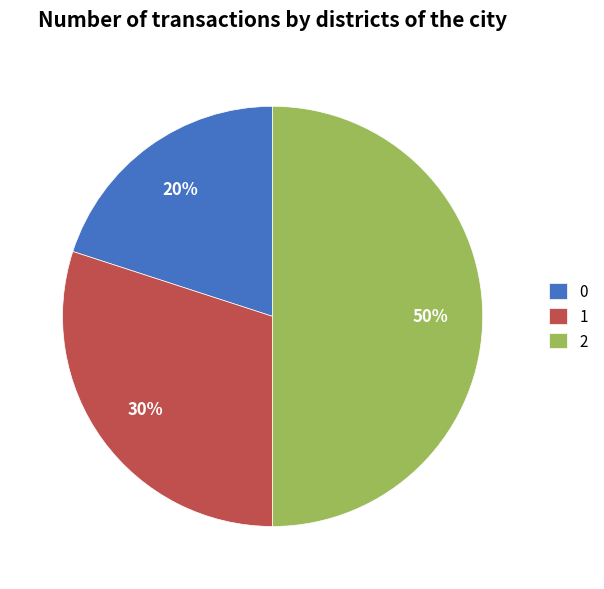

How many slices are in this pie chart?

3